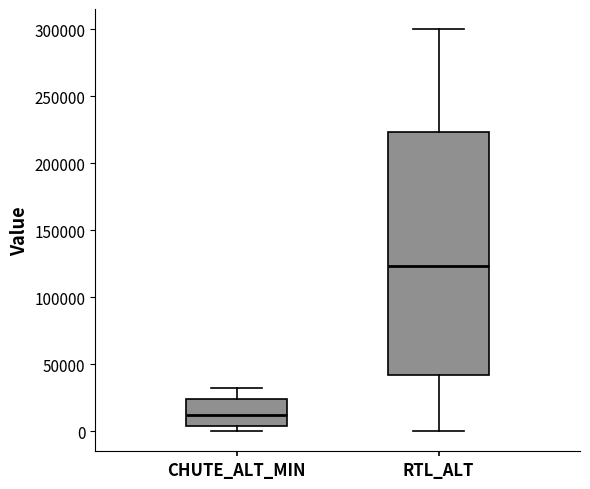

Where does the median line of the box for CHUTE_ALT_MIN sit on the y-axis? The values are not printed on the chart, so give them approximately, as read against the axis.

10000